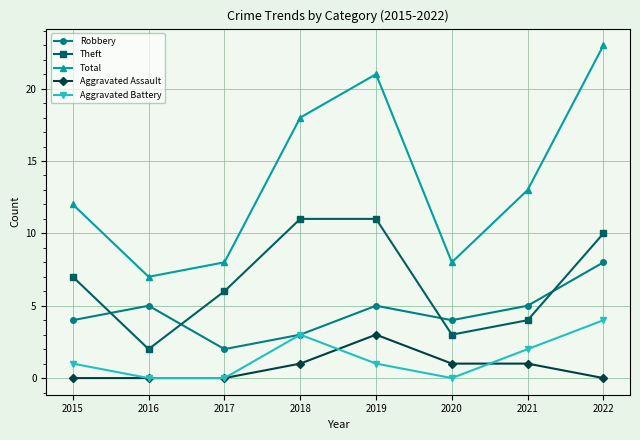

At 2019, list the series in order from smallest to largest.

Aggravated Battery, Aggravated Assault, Robbery, Theft, Total